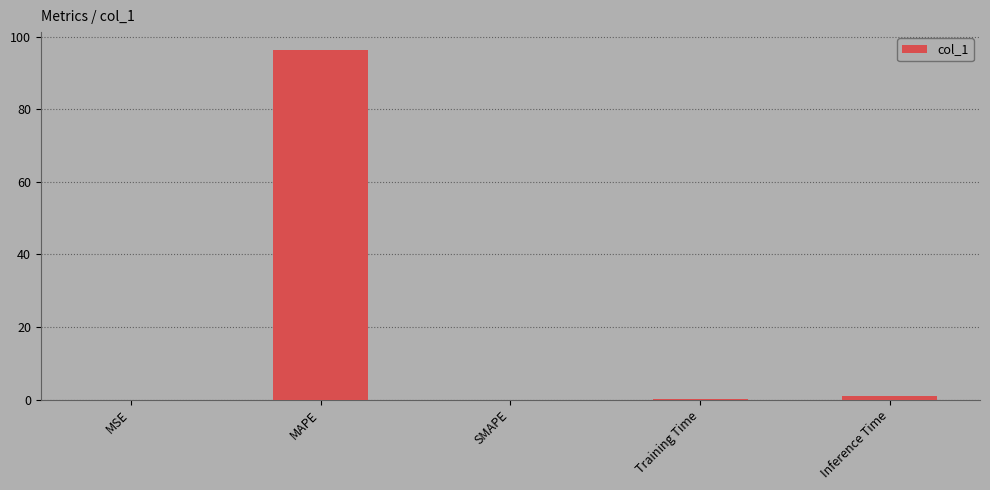

What is the change in value from SMAPE to Inference Time?

+0.9